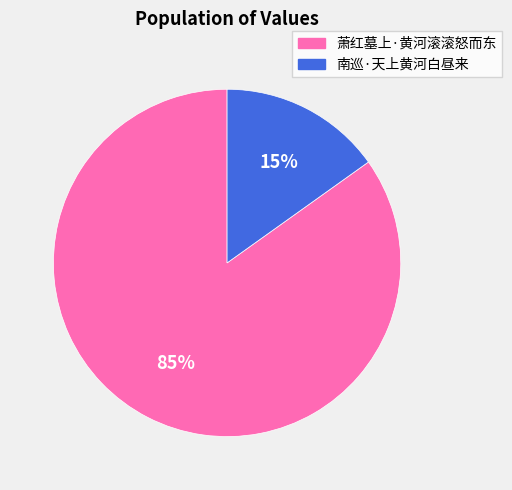

What percentage is the 南巡·天上黄河白昼来 slice, to the nearest percent?

15%